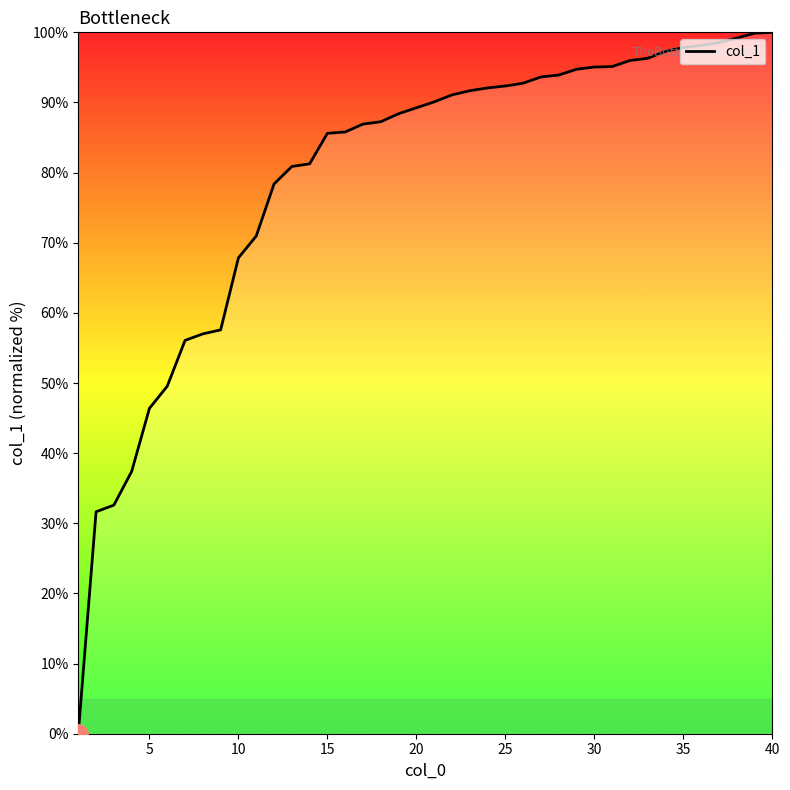

What is the difference between the maximum and minimum values?

100.0